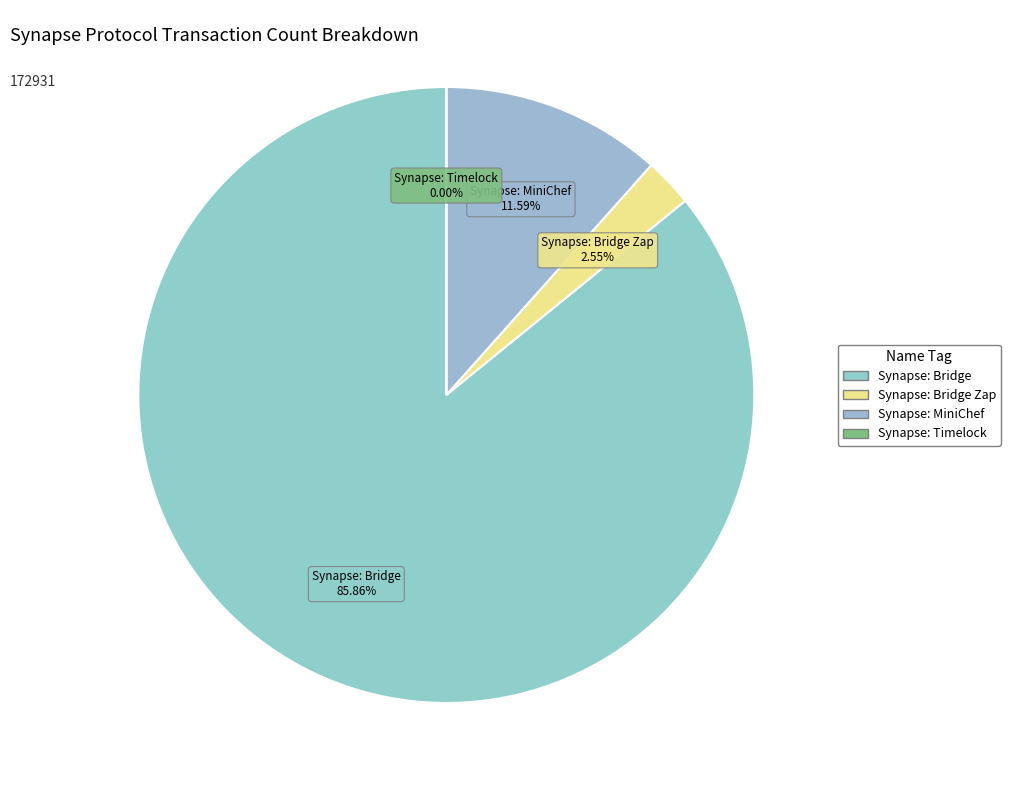

How many segments does this pie chart have?

4